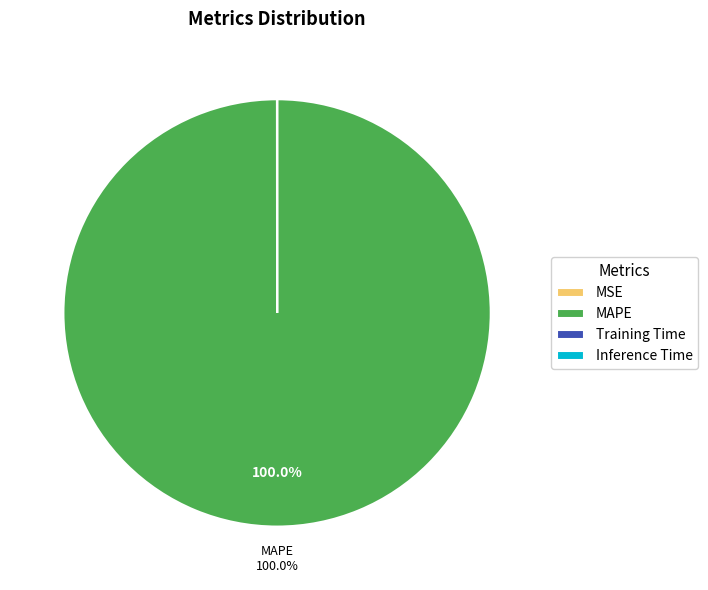

What is the majority slice?

MAPE